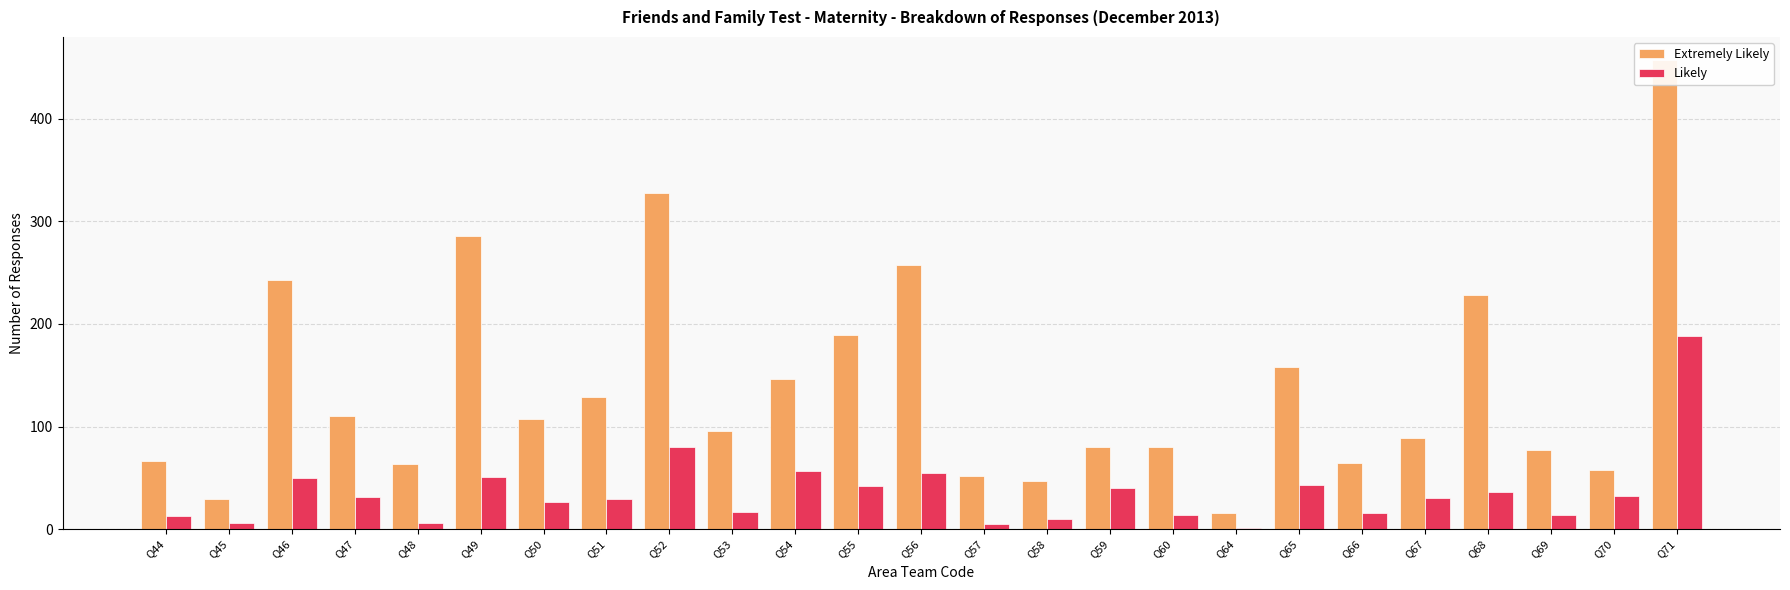

Read the Extremely Likely value at Q67, to the nearest 50.

100